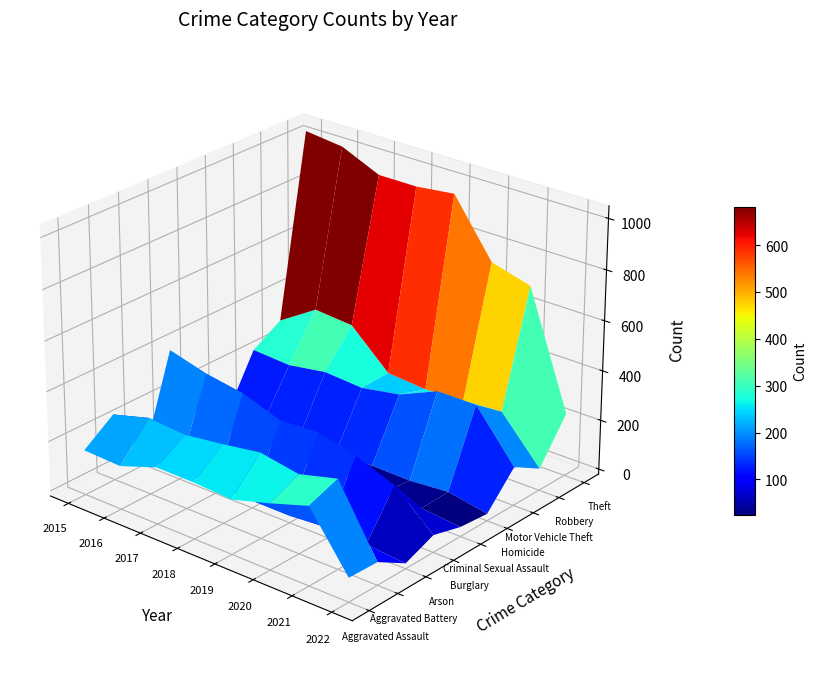

True or false: Aggravated Assault has a value of 154 at 1.

True